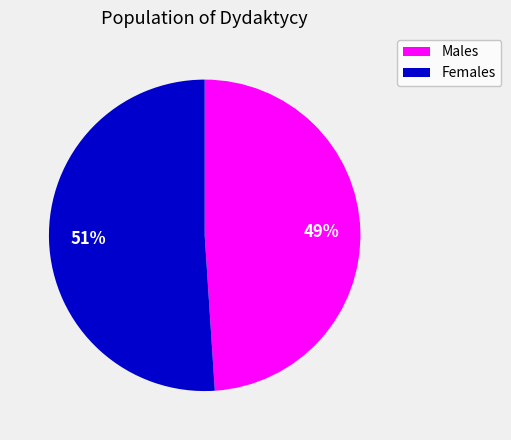

The Males slice represents 49% of the pie. True or false?

True